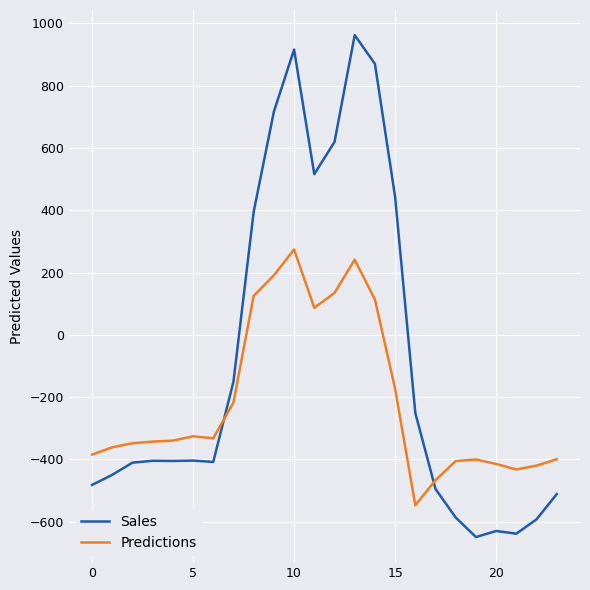

What is the smallest value displayed?

-649.2